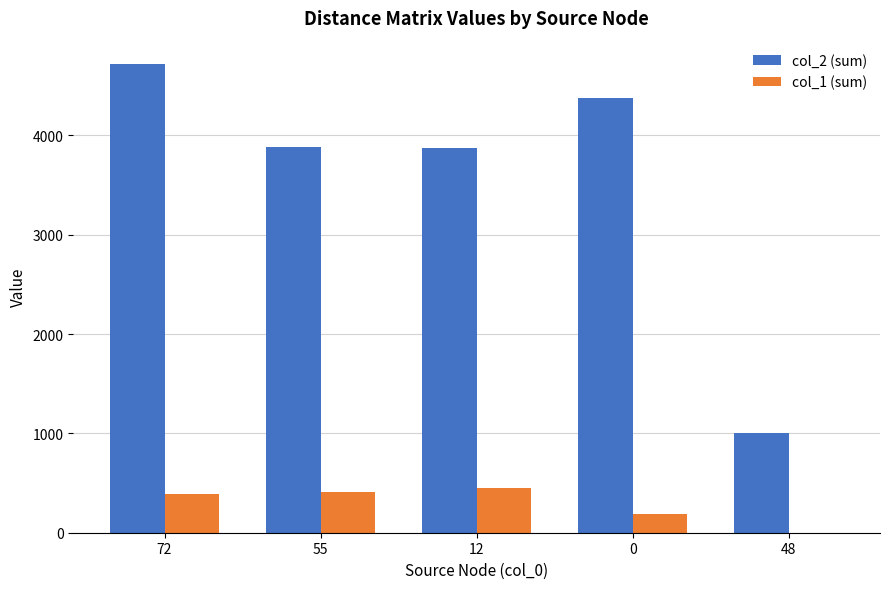

Which series changed the most between 72 and 55?

col_2 (sum)